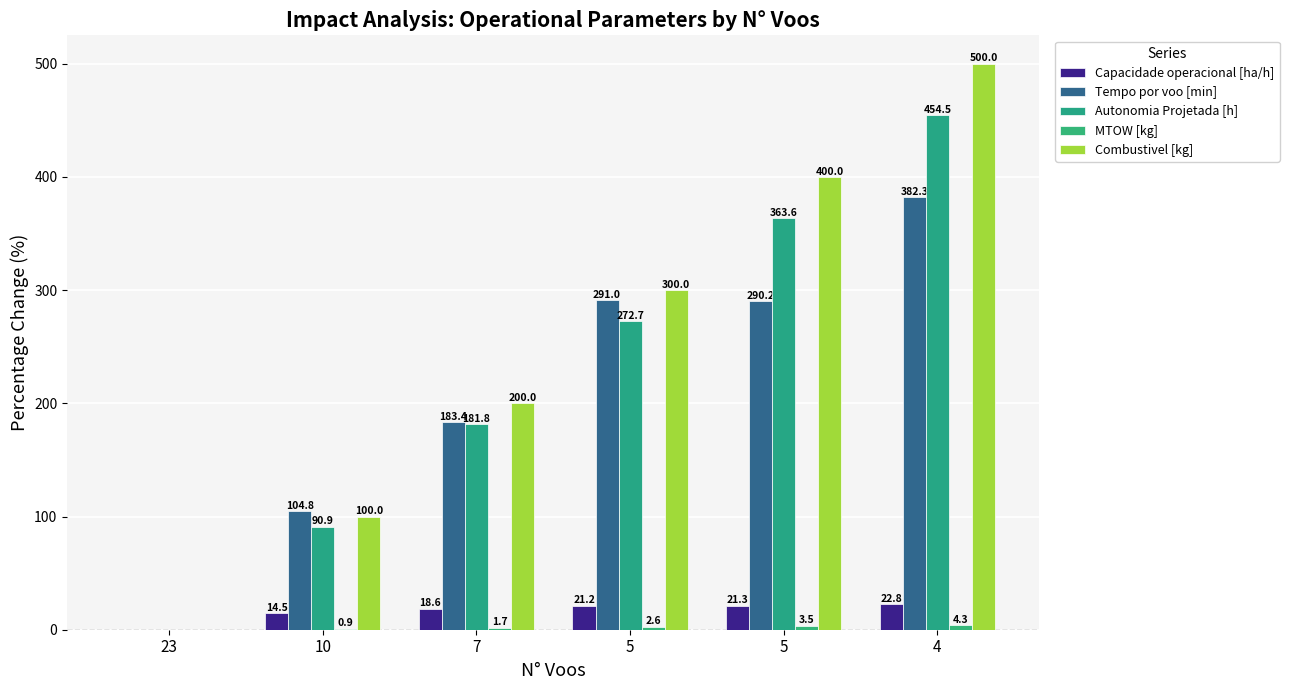

At which label is Autonomia Projetada [h] closest to 227?

7